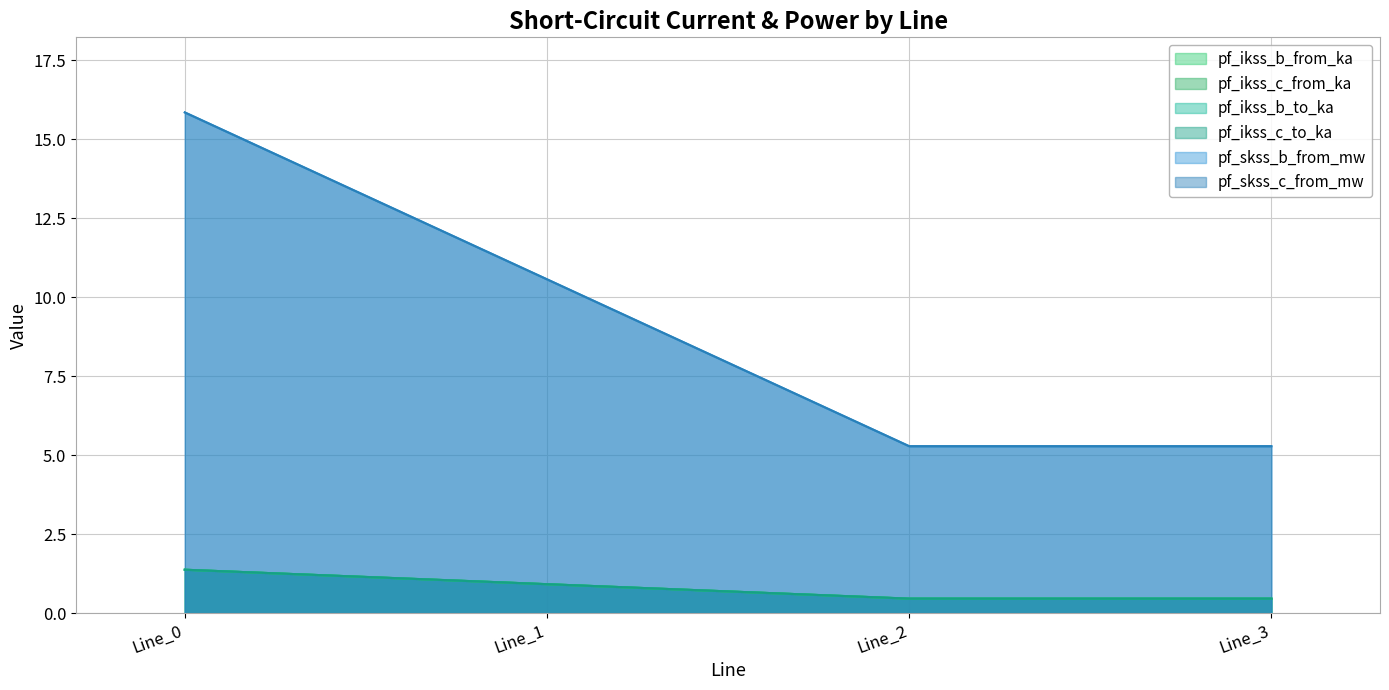

What is the minimum value for pf_ikss_c_to_ka?

0.5